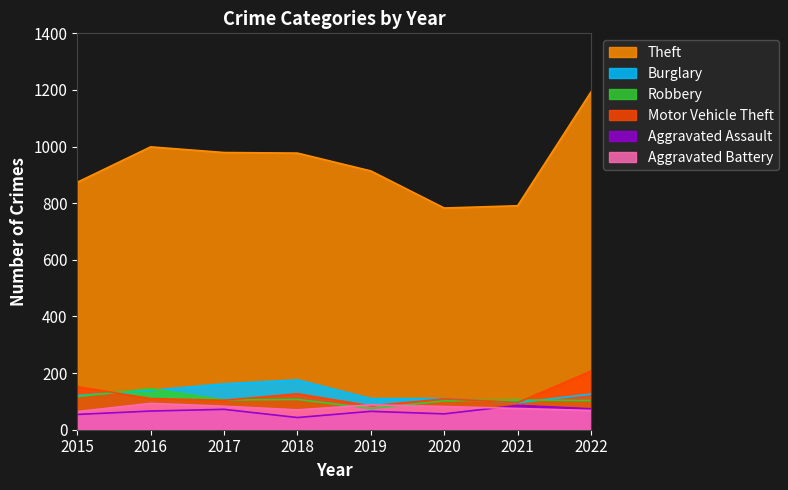

What is the value of the Robbery point at the 1st from the left?

117